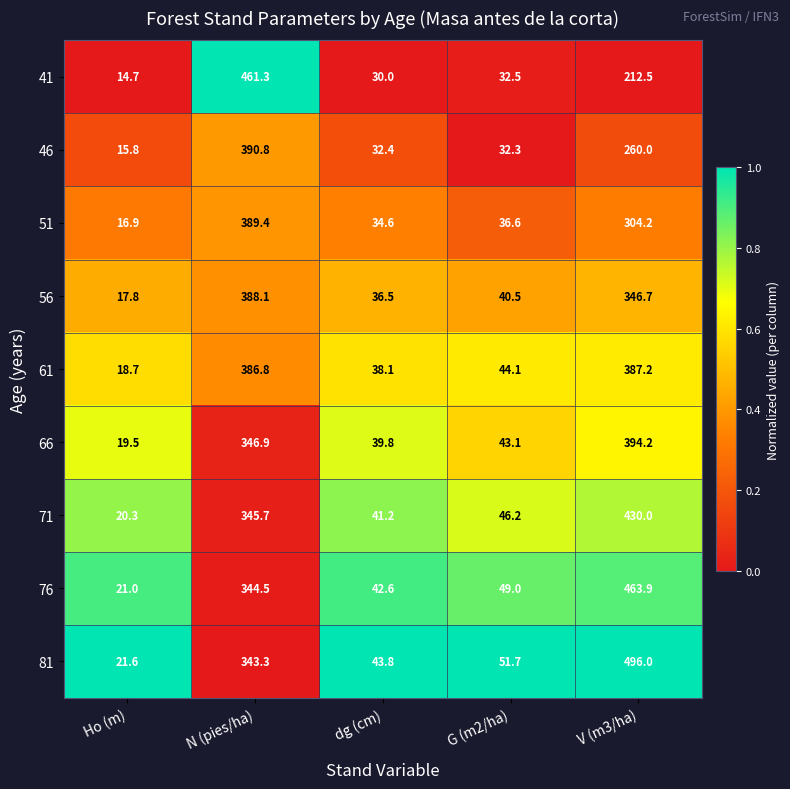

At dg (cm), list the series in order from largest to smallest.

81, 76, 71, 66, 61, 56, 51, 46, 41